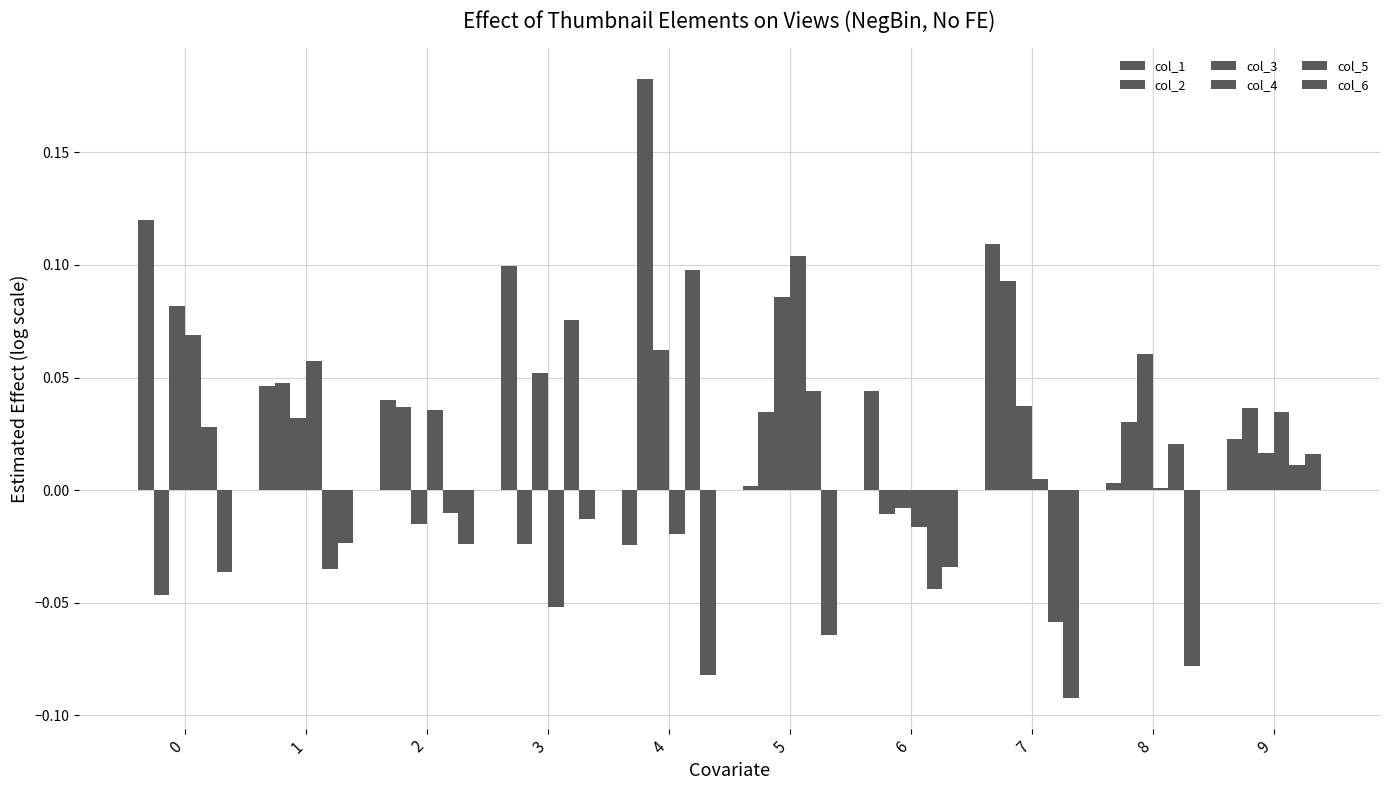

Does the chart contain stacked bars?

No